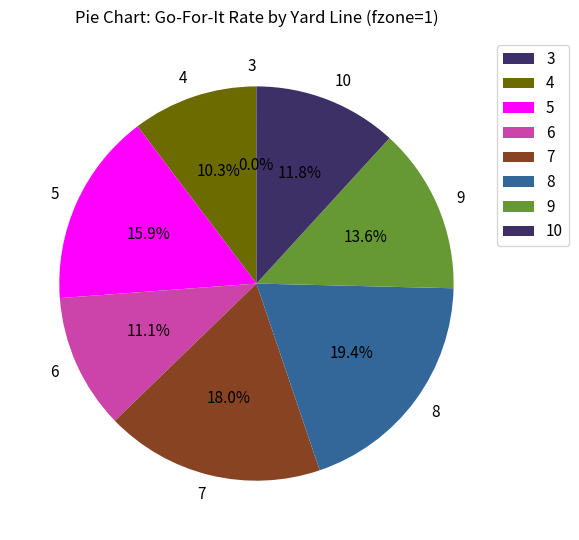

Does 6 represent more than half of the total?

No